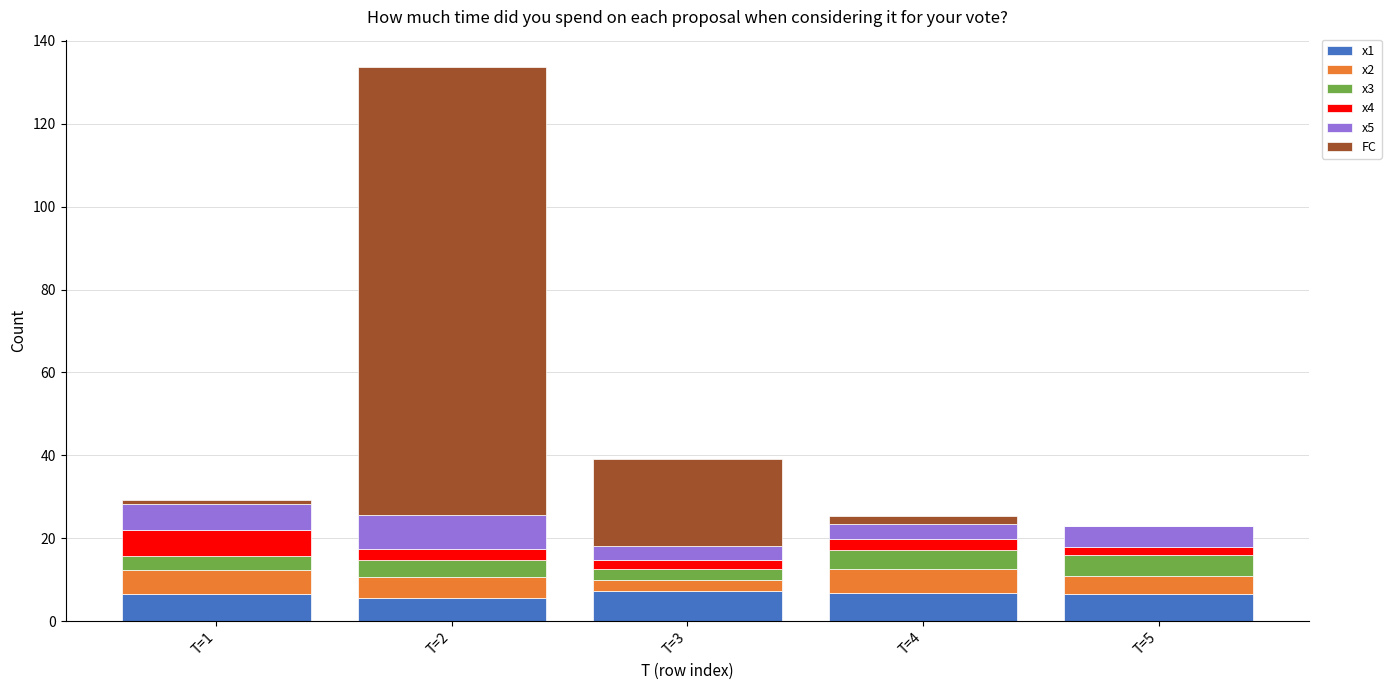

What is the maximum value for x1?

7.3